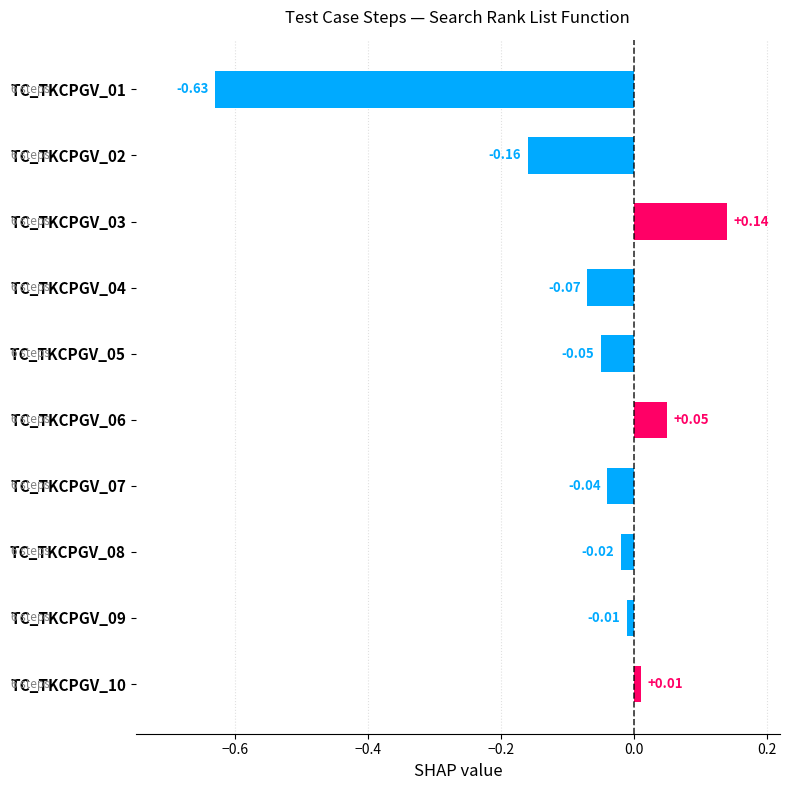

What is the sum of all values?

-0.8